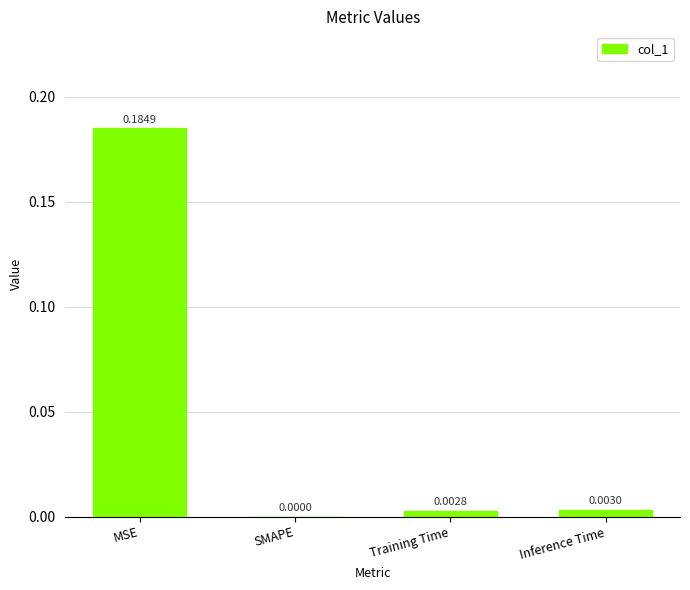

What is the change in value from MSE to SMAPE?

-0.2